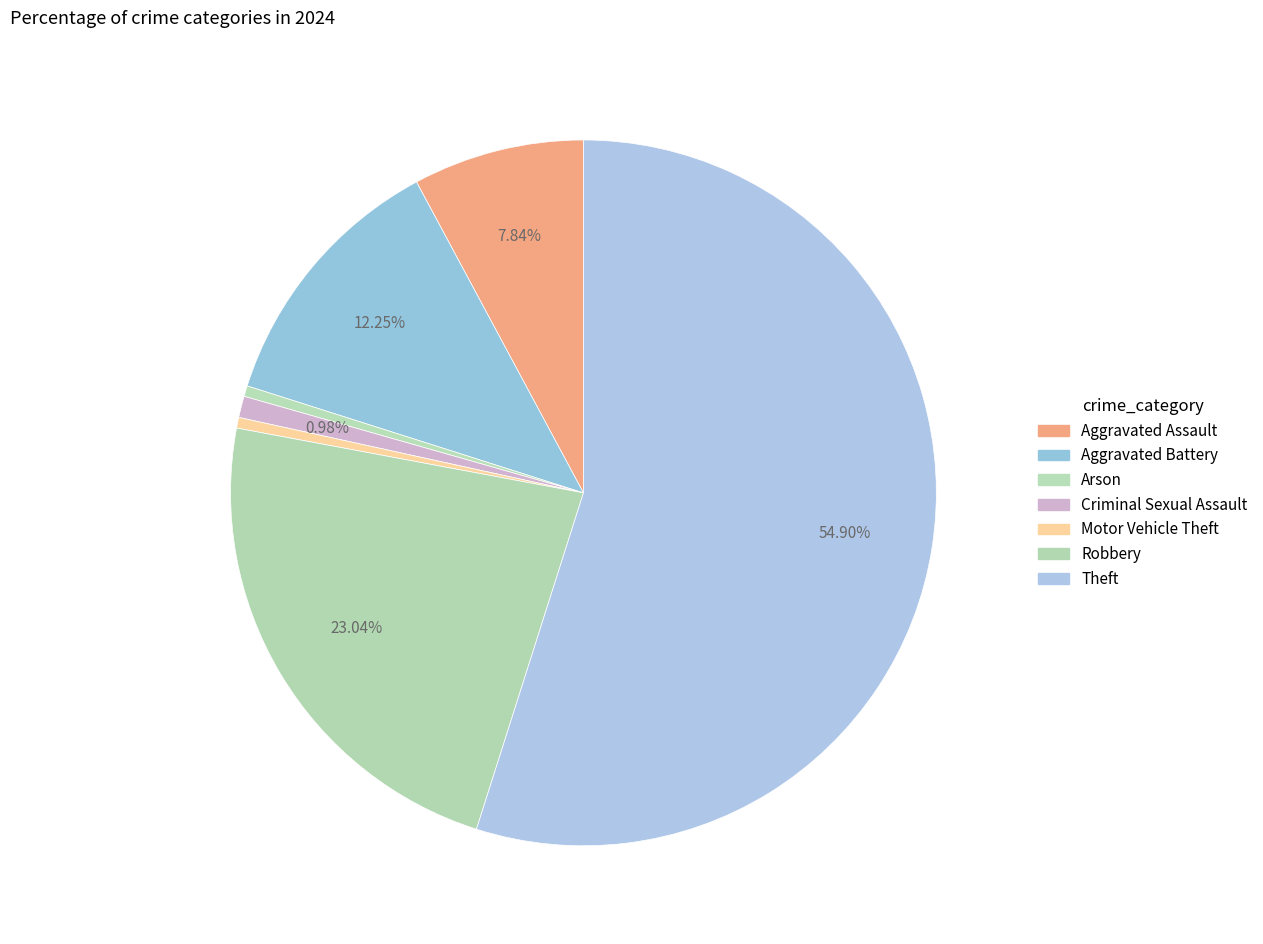

How many segments does this pie chart have?

7